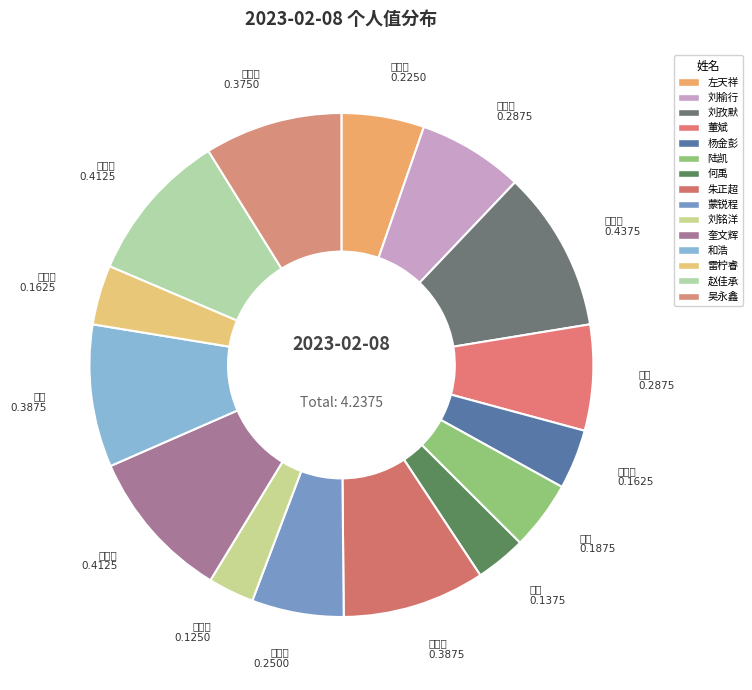

How many slices are in this pie chart?

15